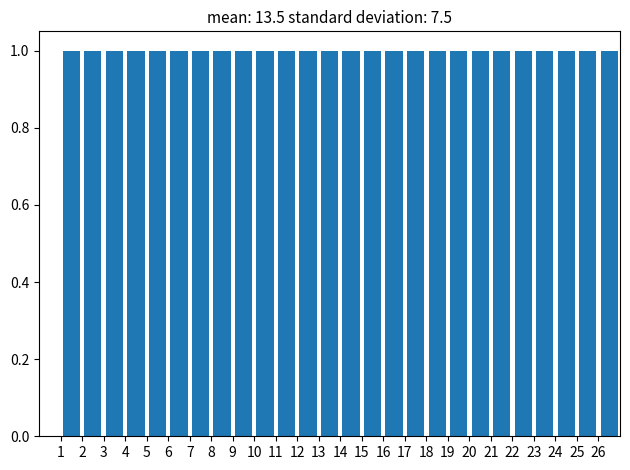

Reading left to right, transcribe this chart: for each bar, give the range it covers on the x-axis and its height. The values are not printed on the chart, so give them approximately, as read against the axis.

1 to 2: 1
2 to 3: 1
3 to 4: 1
4 to 5: 1
5 to 6: 1
6 to 7: 1
7 to 8: 1
8 to 9: 1
9 to 10: 1
10 to 11: 1
11 to 12: 1
12 to 13: 1
13 to 14: 1
14 to 15: 1
15 to 16: 1
16 to 17: 1
17 to 18: 1
18 to 19: 1
19 to 20: 1
20 to 21: 1
21 to 22: 1
22 to 23: 1
23 to 24: 1
24 to 25: 1
25 to 26: 1
26 to 27: 1